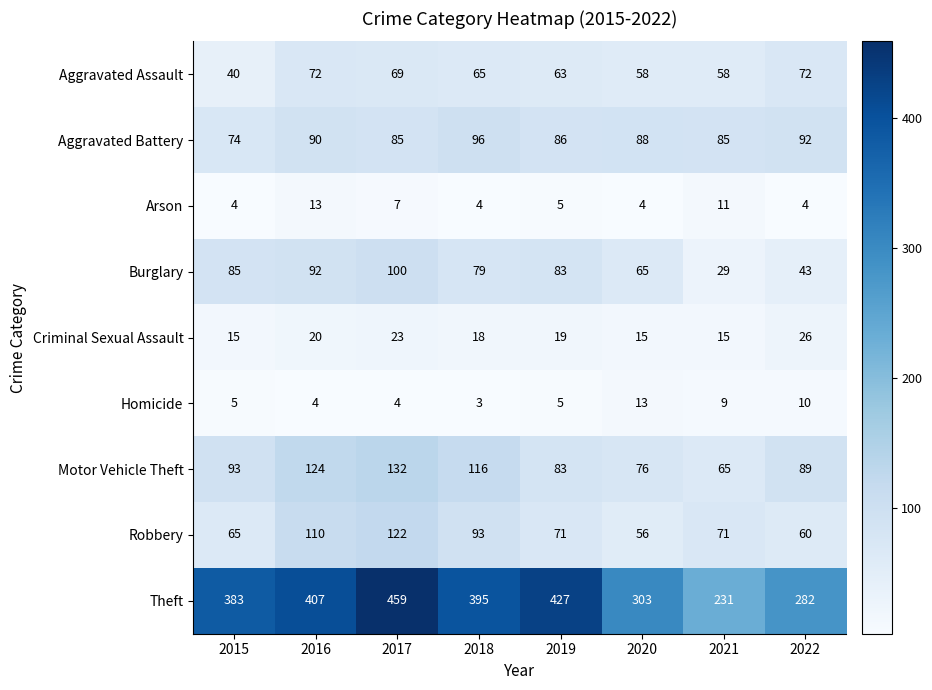

At which label does Robbery first exceed 71?

2016